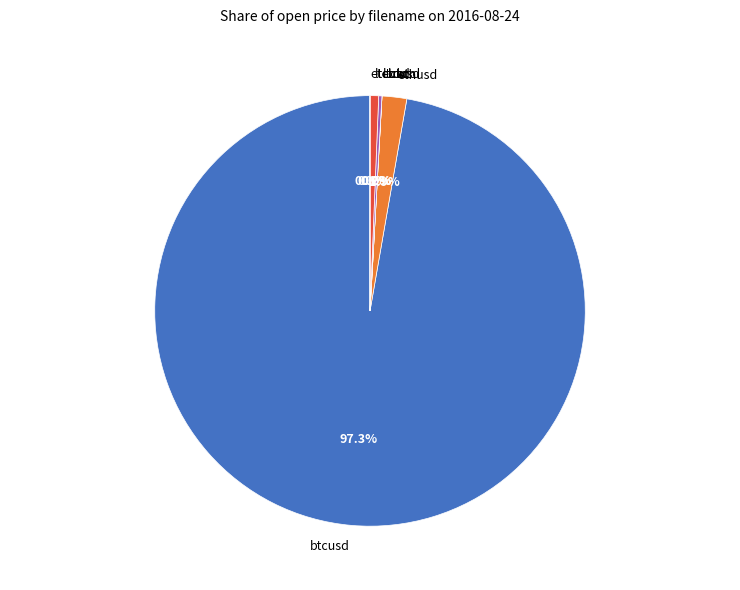

Which slice represents more than half of the pie?

btcusd